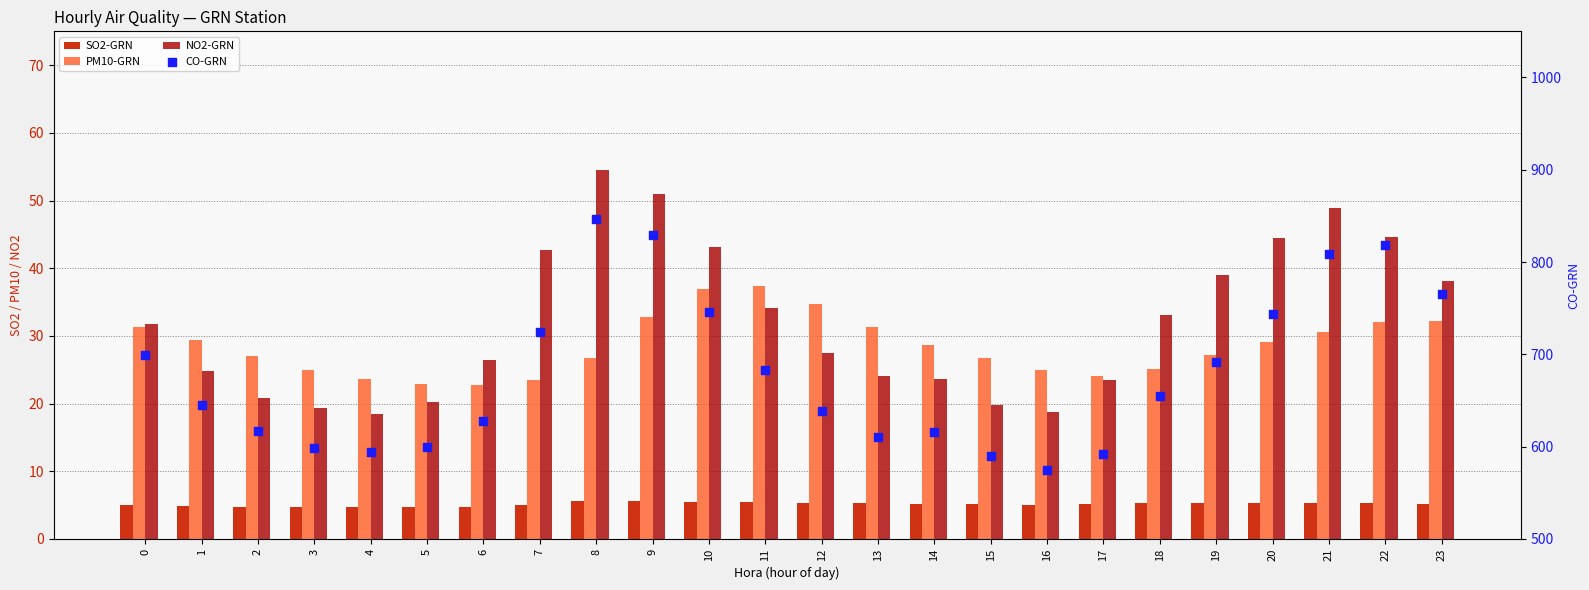

Which series reaches the maximum Y coordinate?

CO-GRN